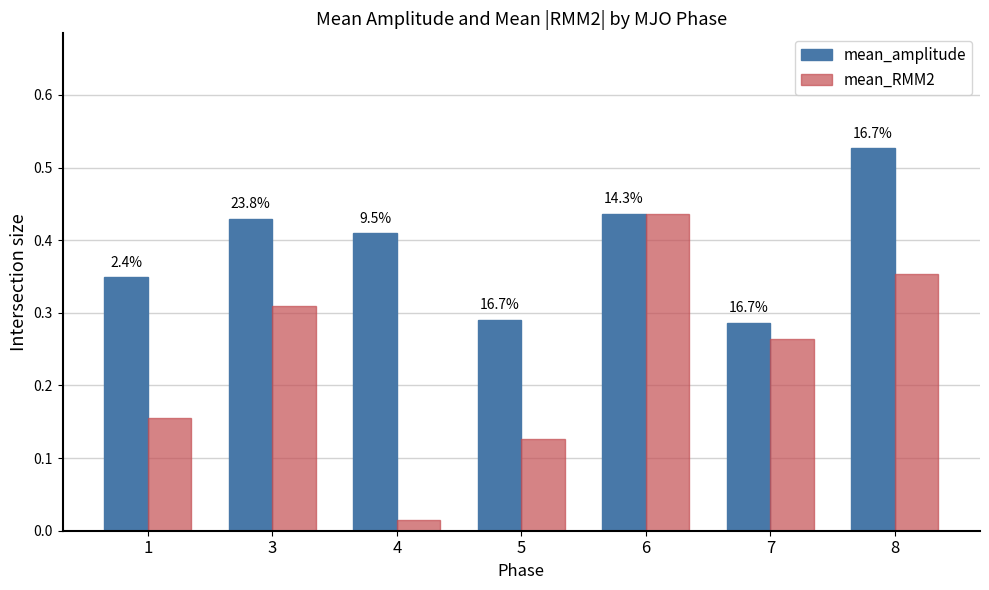

What is the average value of the mean_amplitude series?

0.4